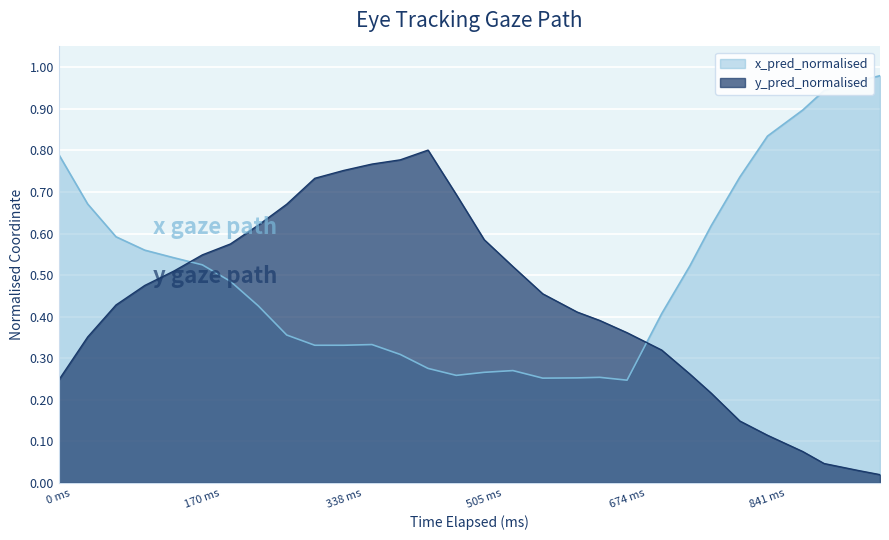

Which series has the largest total across all categories?

x_pred_normalised